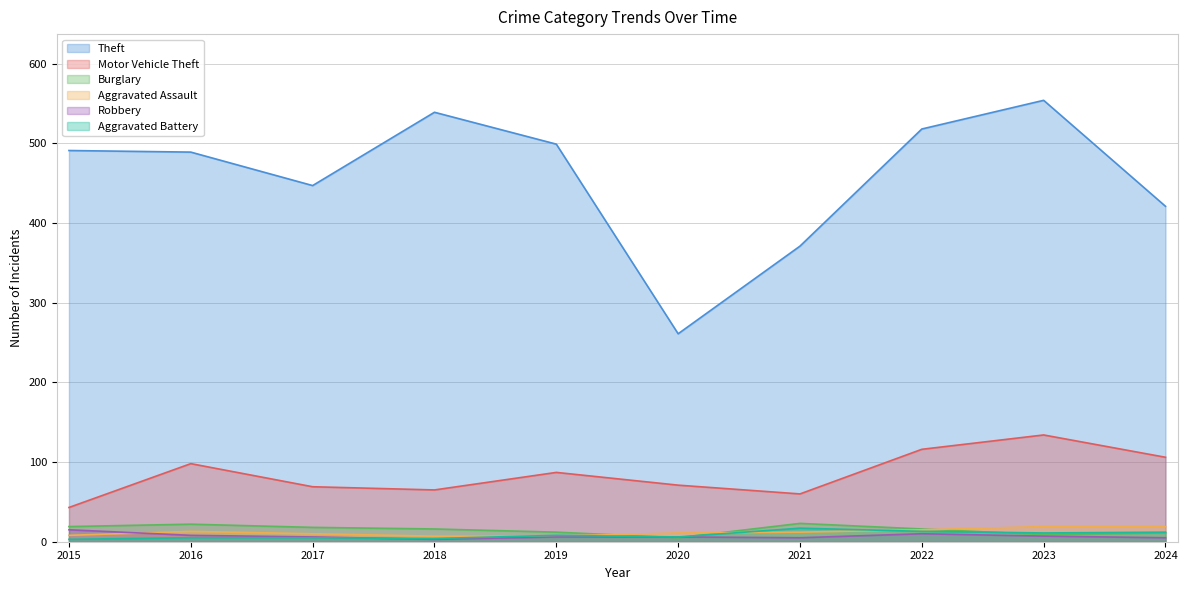

What is the difference between the Burglary values at 2020 and 2022?

11